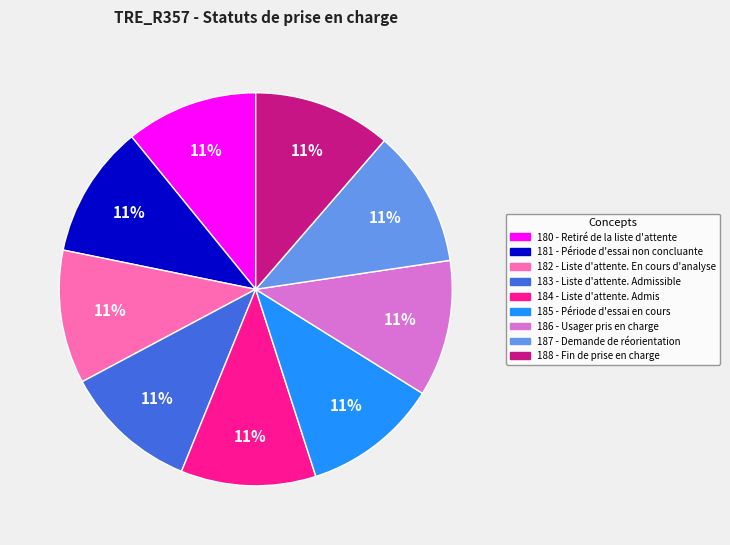

How many segments does this pie chart have?

9